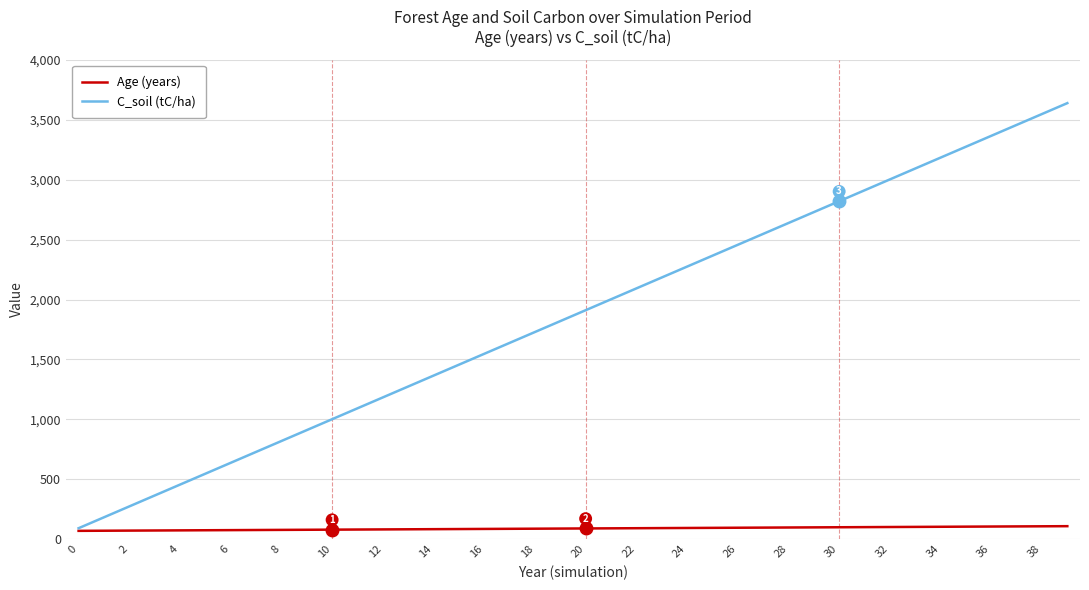

Rank the series by their maximum value, from highest to lowest.

C_soil (tC/ha), Age (years)